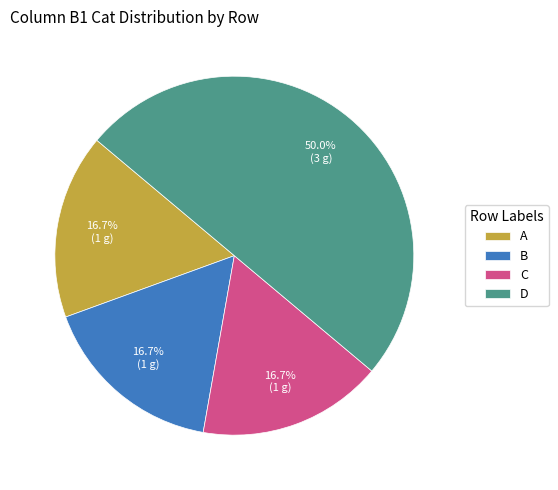

What is the largest slice in the pie chart?

D